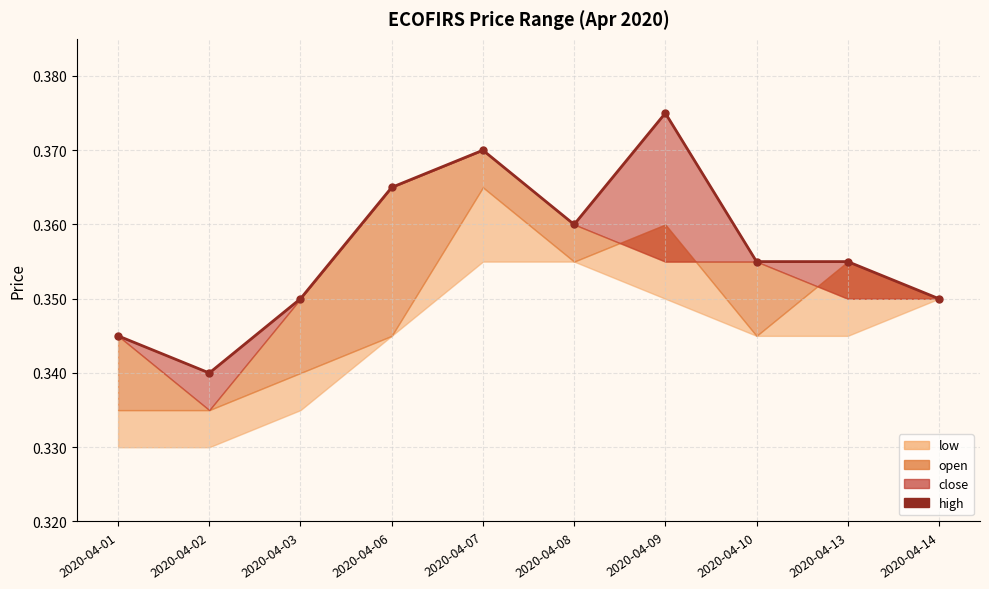

The value at 2020-04-14 is 0.3. True or false?

True